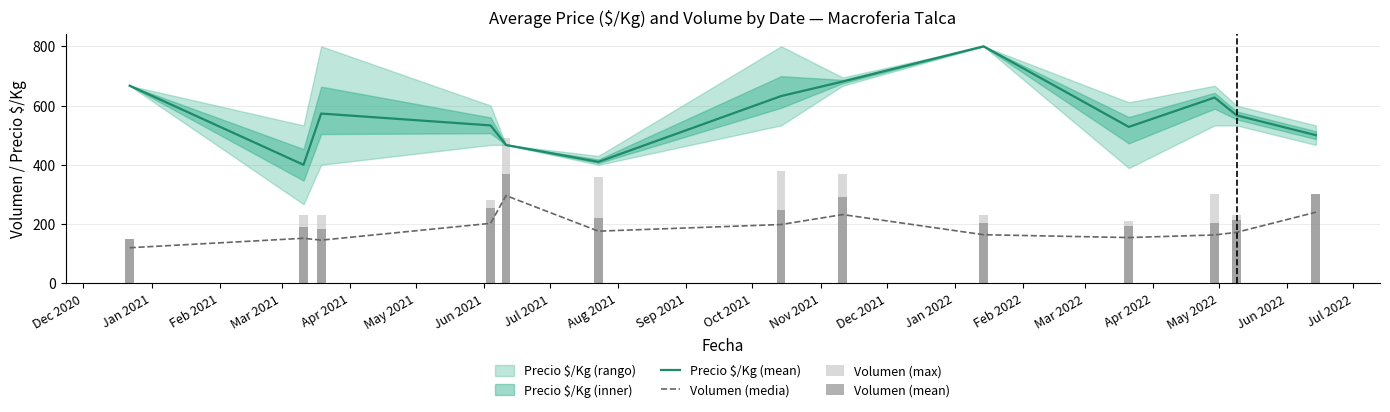

What is the difference between the maximum and minimum values in the Volumen (mean) series?

220.0